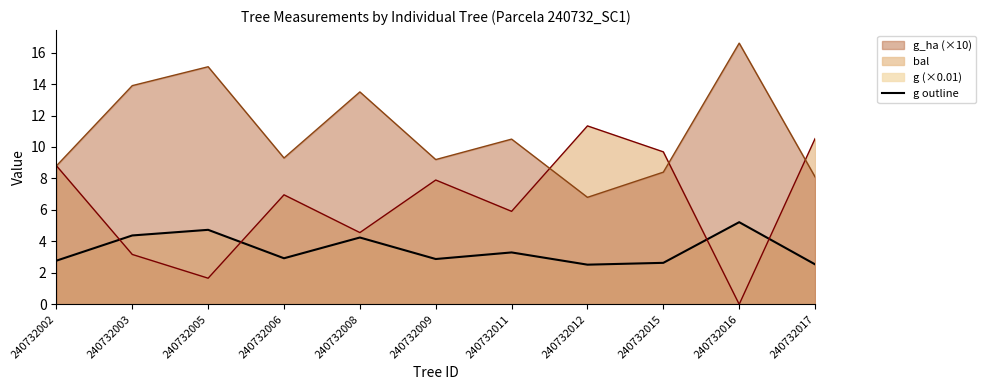

How many interior local peaks (higher than both neighbors) does the data have?

4